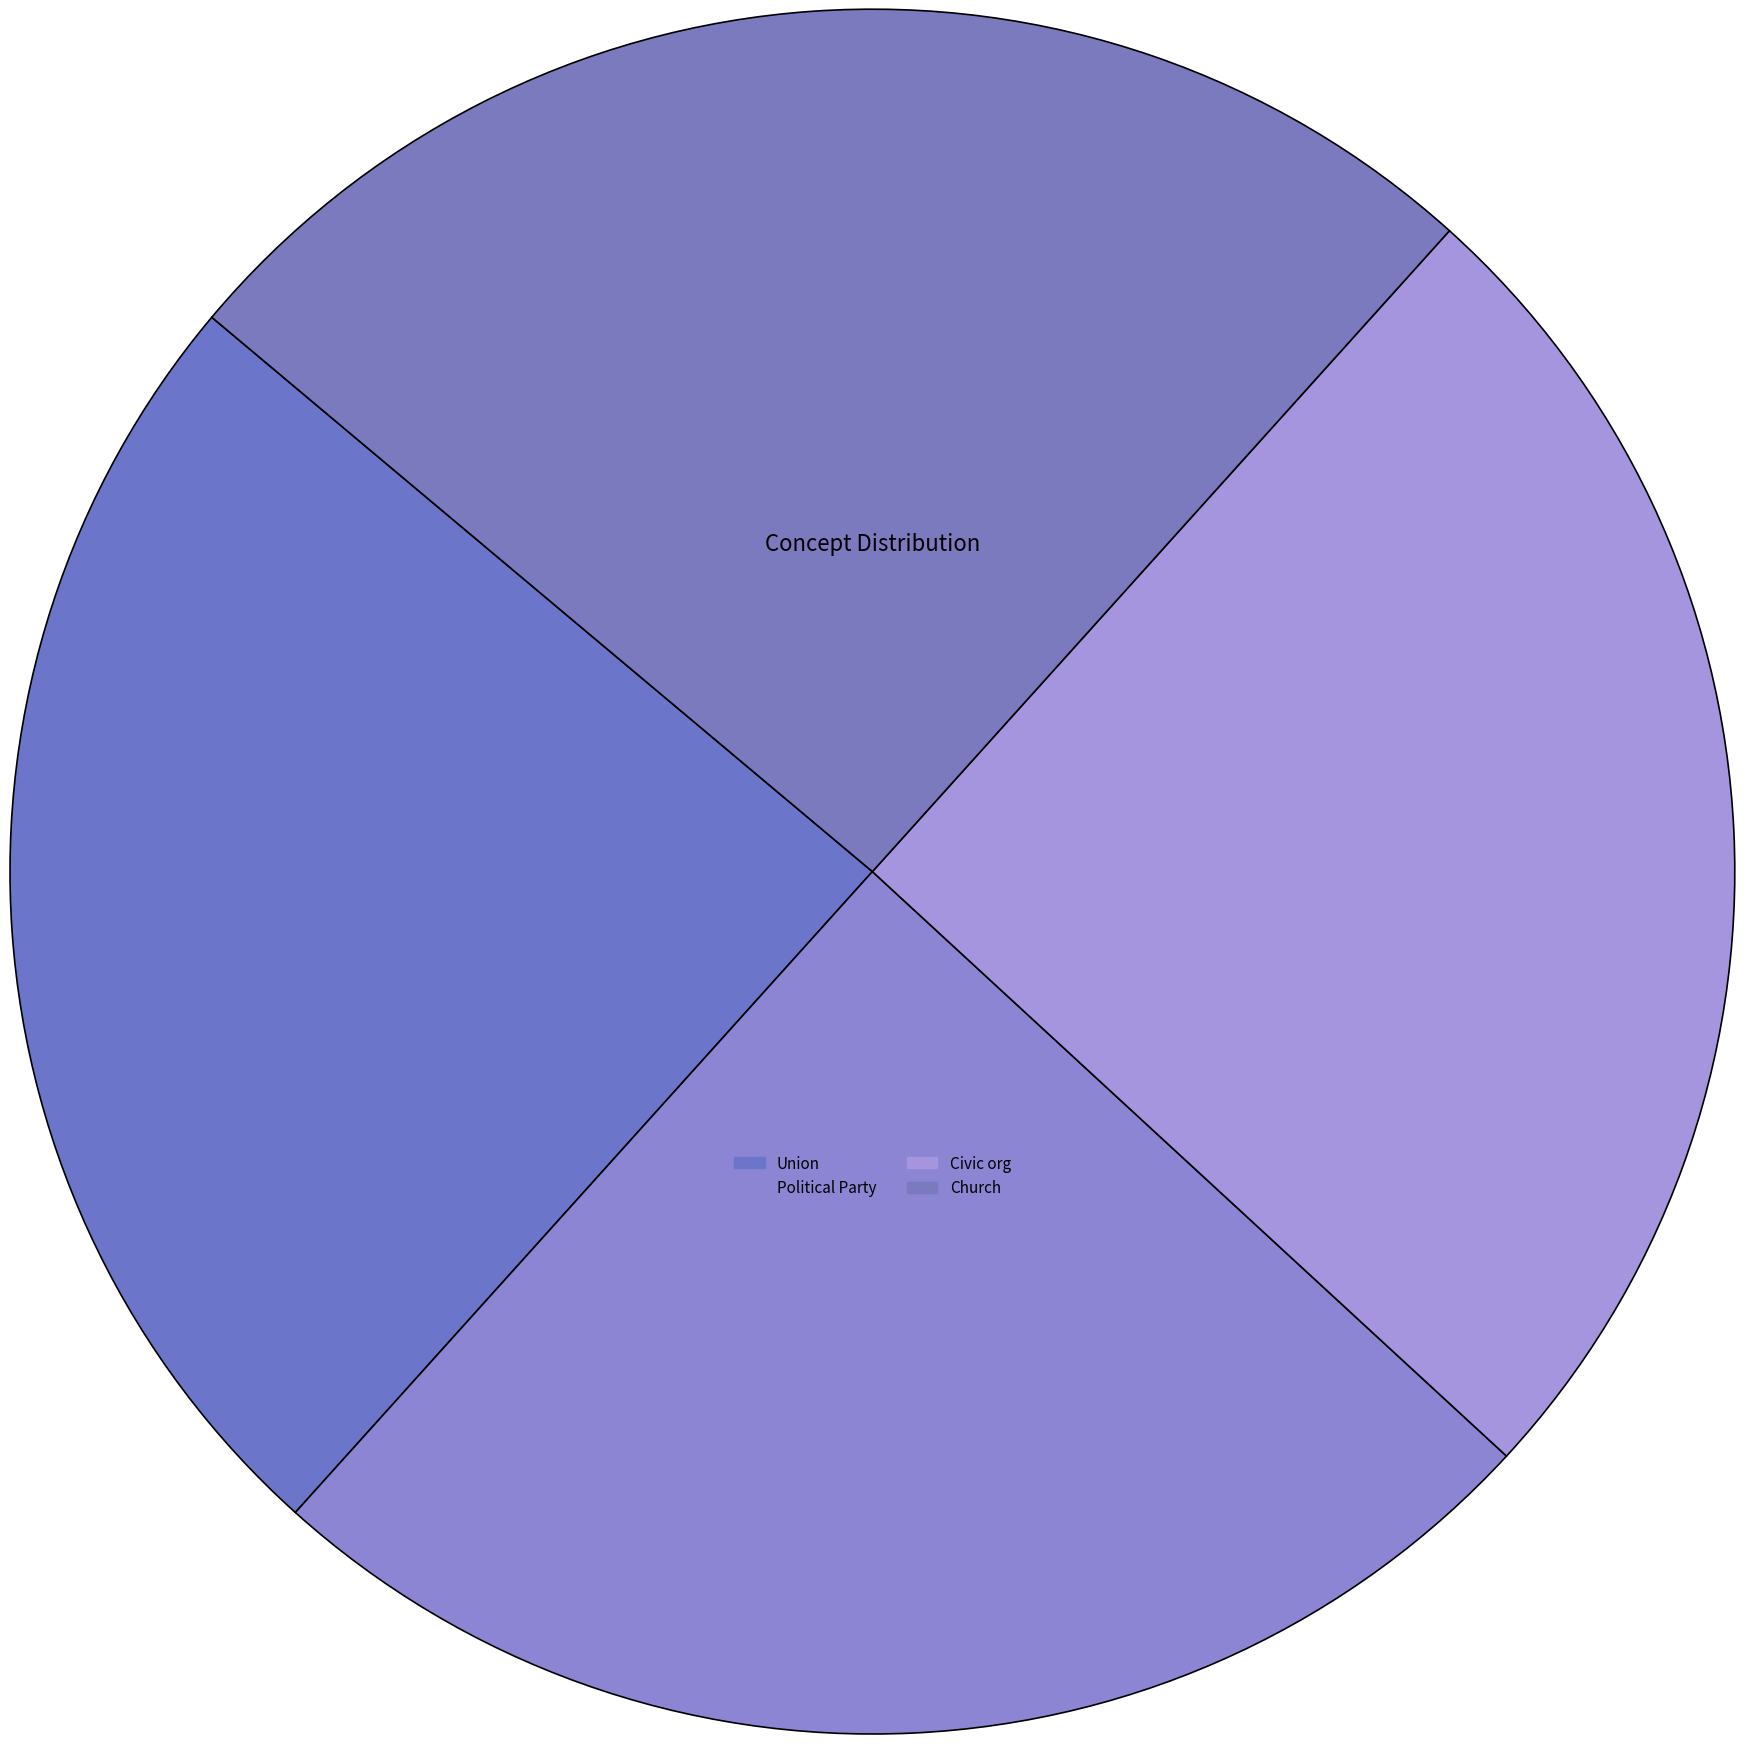

To the nearest percent, what is the difference between the Union and Church slice percentages?

1%